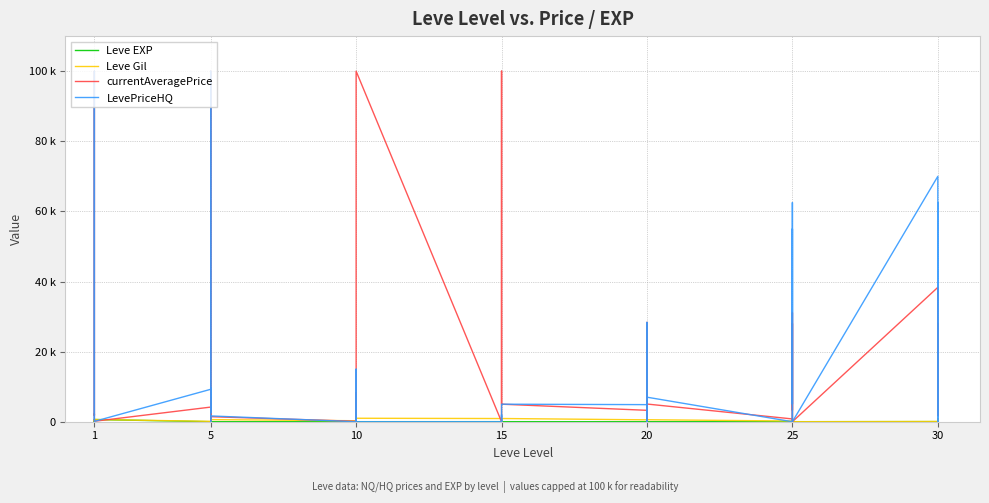

Is this an area chart (filled region under the line)?

No